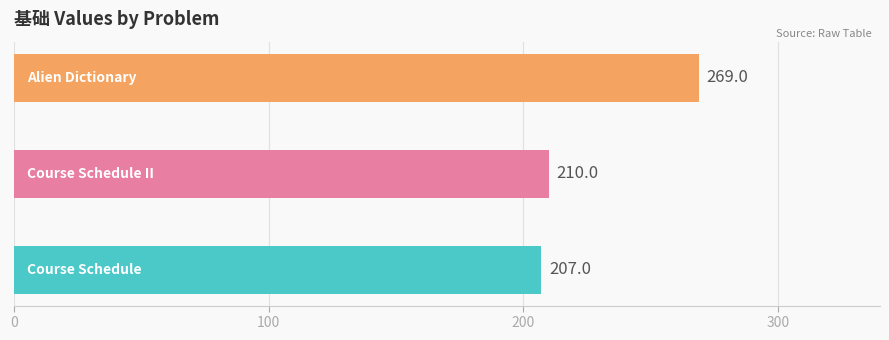

What is the smallest value displayed?

207